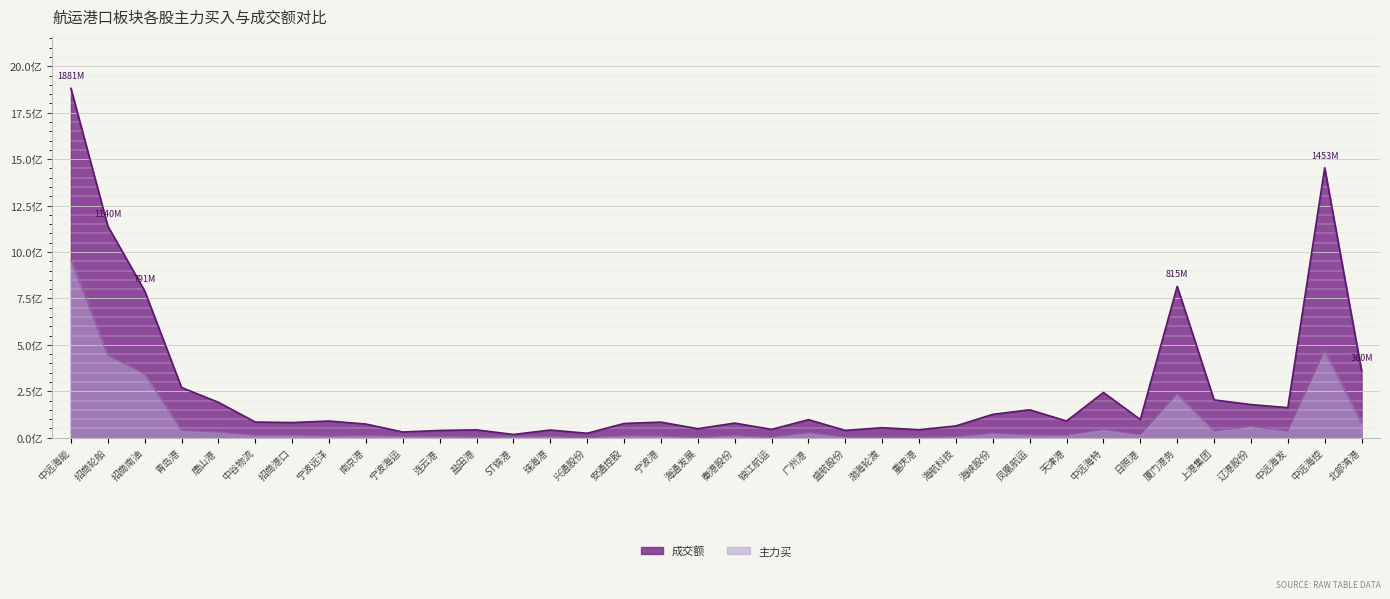

True or false: 成交额 has more than 2 points higher than both neighbors.

True